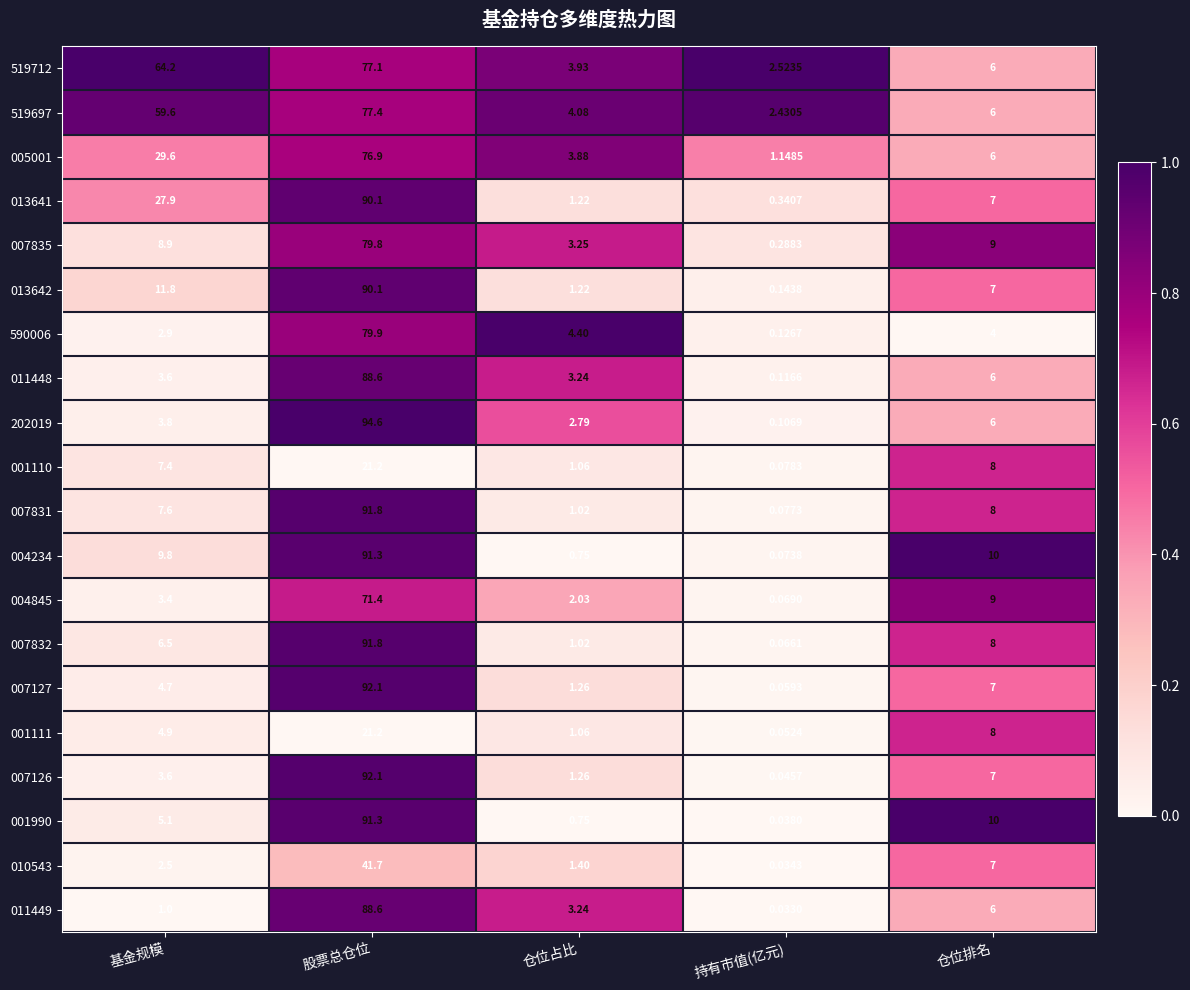

Which series has the largest range (max minus min)?

202019